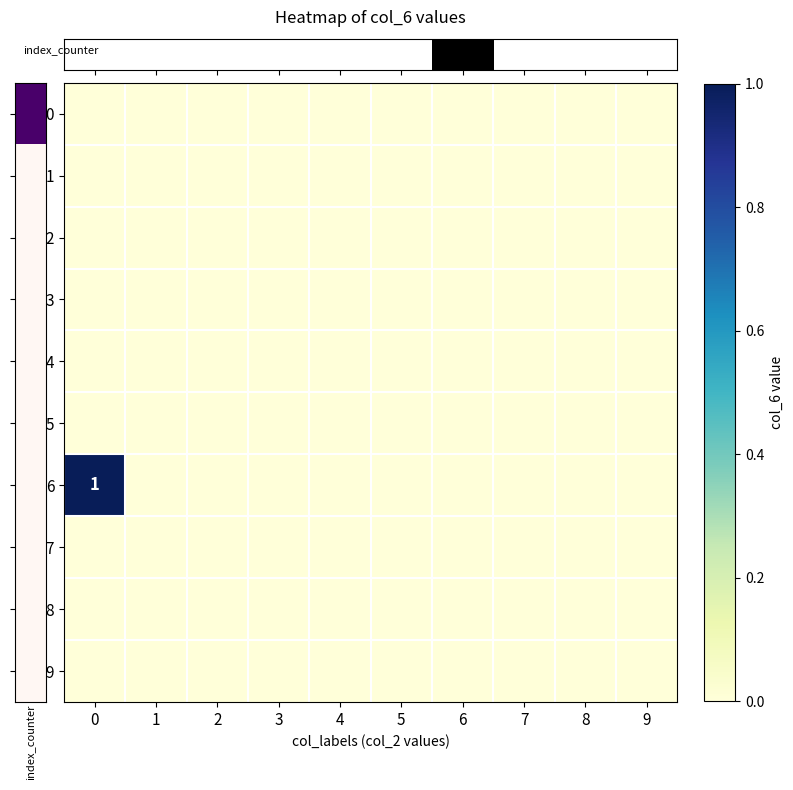

Reading right to left, list all the values displayed in this chart.

row_0: 9=0	8=0	7=0	6=0	5=0	4=0	3=0	2=0	1=0	0=0
row_1: 9=0	8=0	7=0	6=0	5=0	4=0	3=0	2=0	1=0	0=0
row_2: 9=0	8=0	7=0	6=0	5=0	4=0	3=0	2=0	1=0	0=0
row_3: 9=0	8=0	7=0	6=0	5=0	4=0	3=0	2=0	1=0	0=0
row_4: 9=0	8=0	7=0	6=0	5=0	4=0	3=0	2=0	1=0	0=0
row_5: 9=0	8=0	7=0	6=0	5=0	4=0	3=0	2=0	1=0	0=0
row_6: 9=0	8=0	7=0	6=0	5=0	4=0	3=0	2=0	1=0	0=1
row_7: 9=0	8=0	7=0	6=0	5=0	4=0	3=0	2=0	1=0	0=0
row_8: 9=0	8=0	7=0	6=0	5=0	4=0	3=0	2=0	1=0	0=0
row_9: 9=0	8=0	7=0	6=0	5=0	4=0	3=0	2=0	1=0	0=0